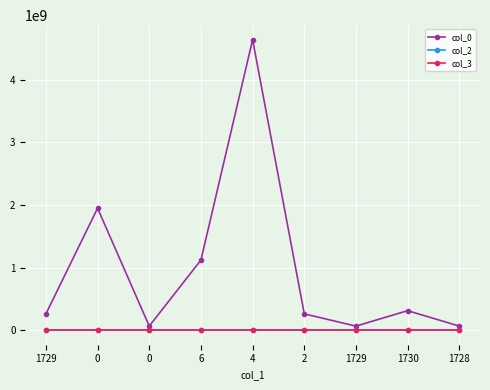

Rank the categories by col_3 value from highest to lowest.

1729, 0, 0, 6, 4, 2, 1729, 1730, 1728